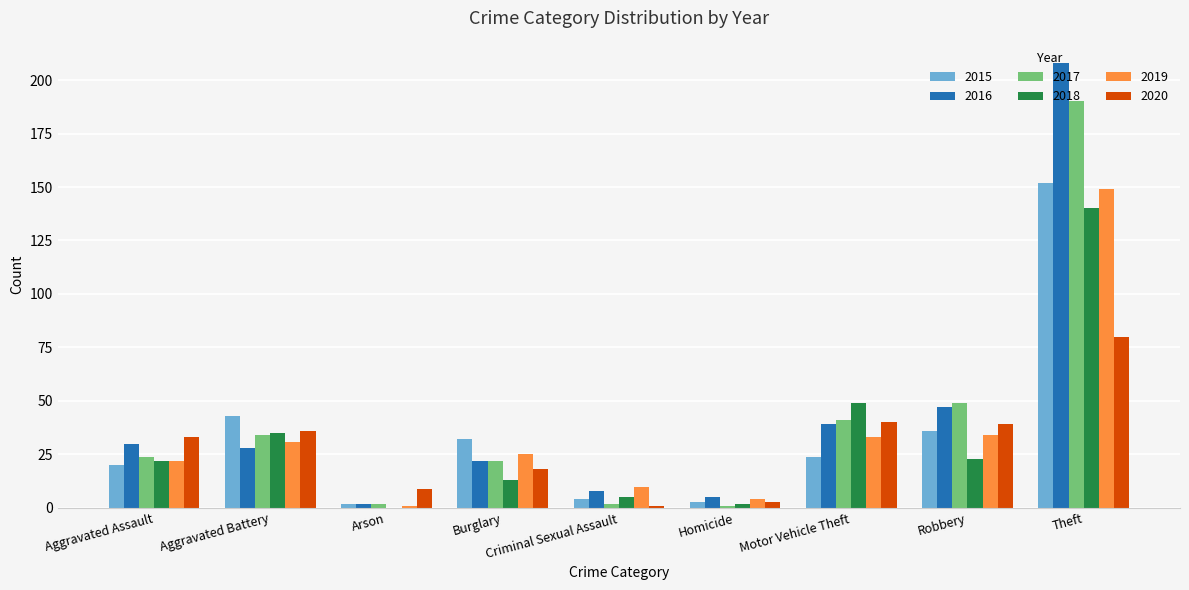

What is the highest value of the 2015 series?

152